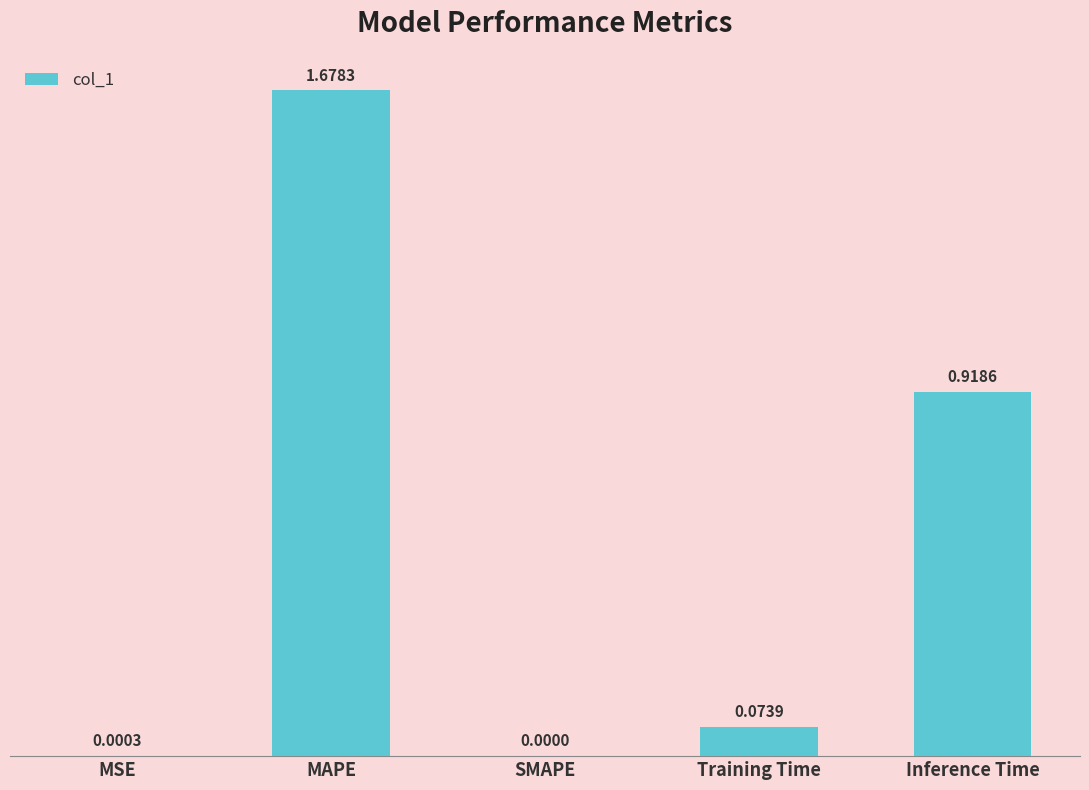

At which label is the value closest to 0?

SMAPE